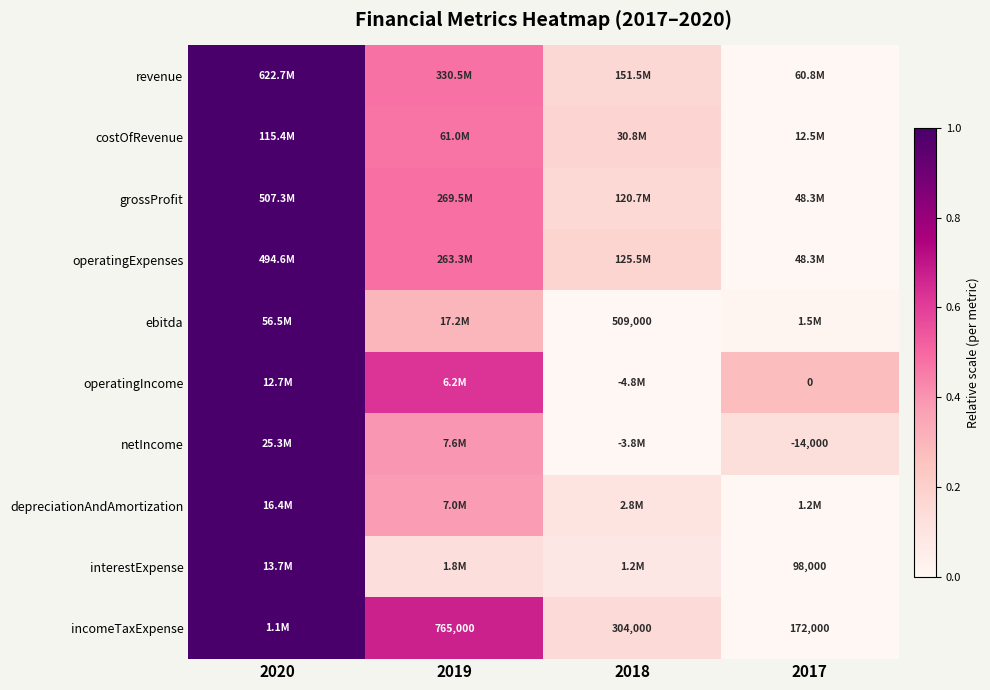

Count the grossProfit values in the range 0 to 1.

4